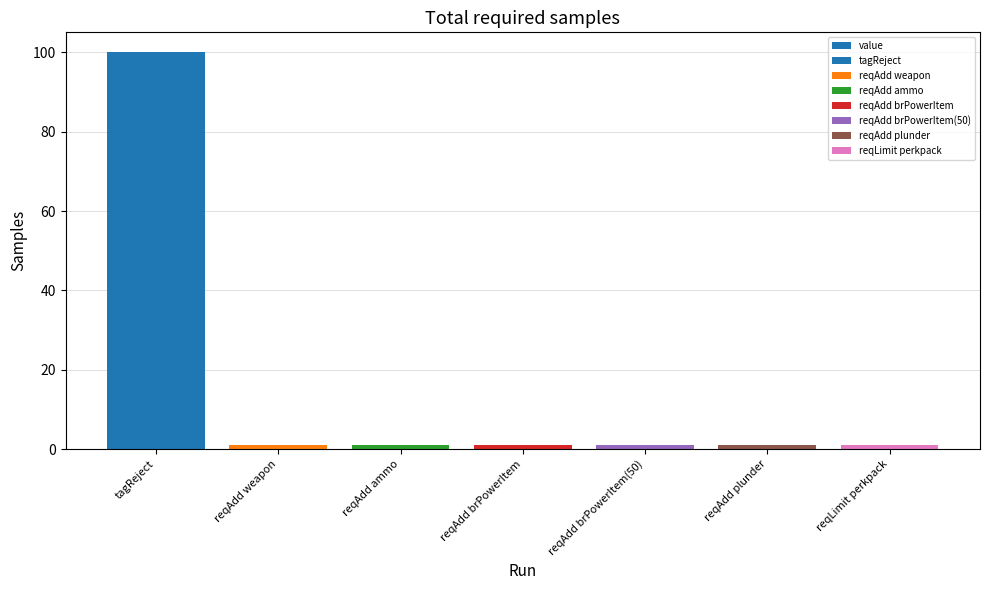

Is it true that the value at reqAdd brPowerItem is 1?

True